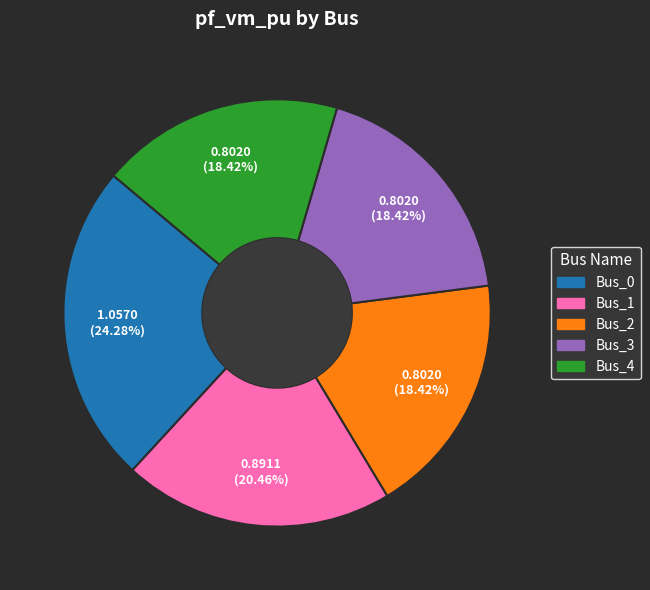

Which slice is the largest?

Bus_0